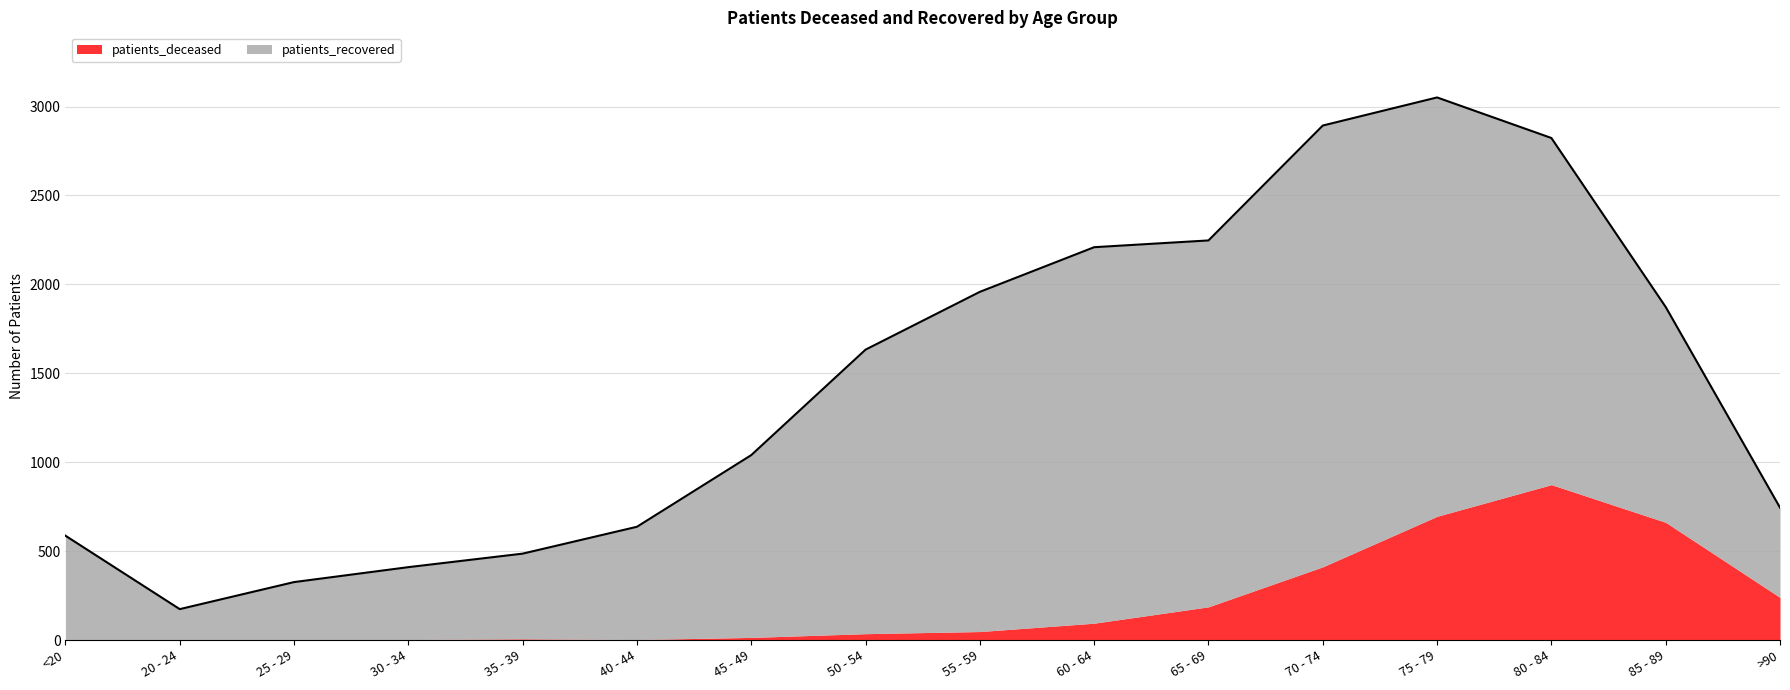

What is the maximum value shown in the chart?

2481